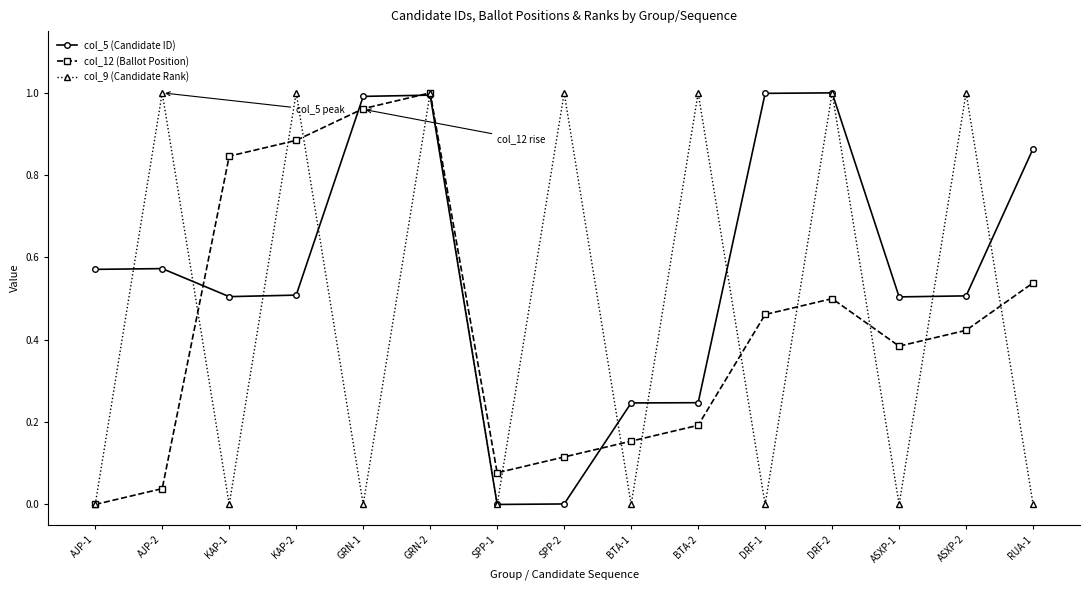

How many interior local peaks does the col_5 (Candidate ID) series have?

3